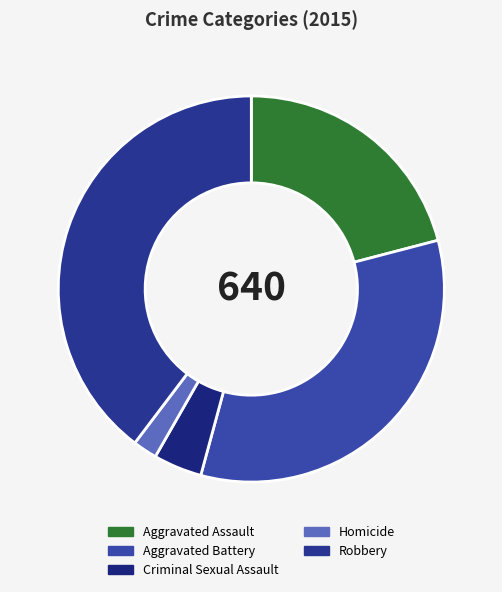

Count the number of slices in the pie.

5